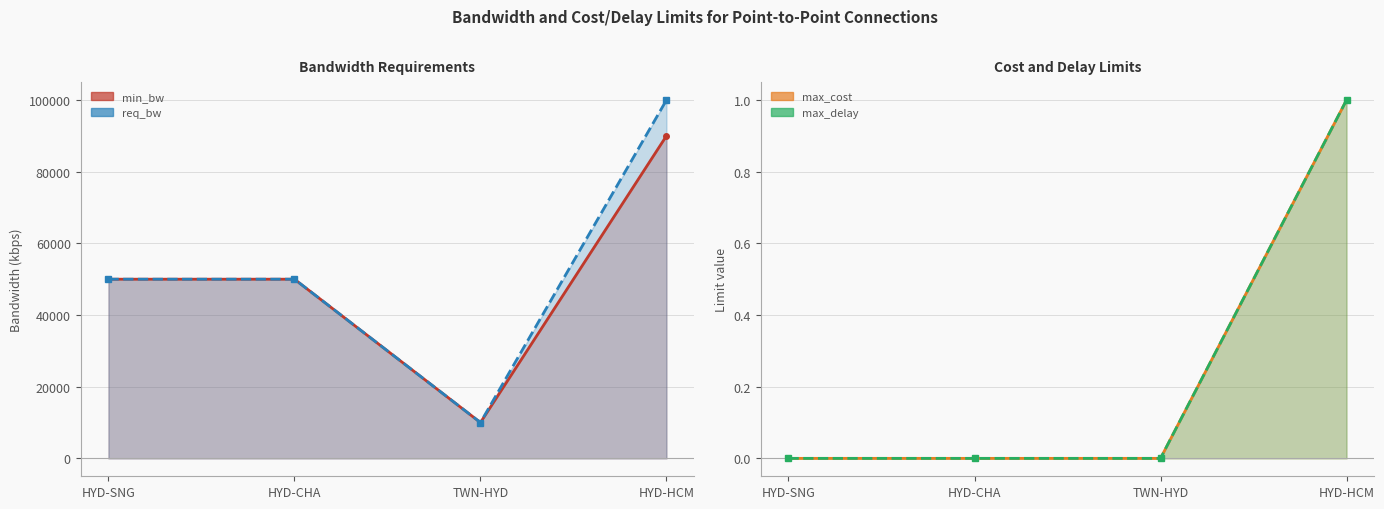

What is the maximum value for max_cost?

1